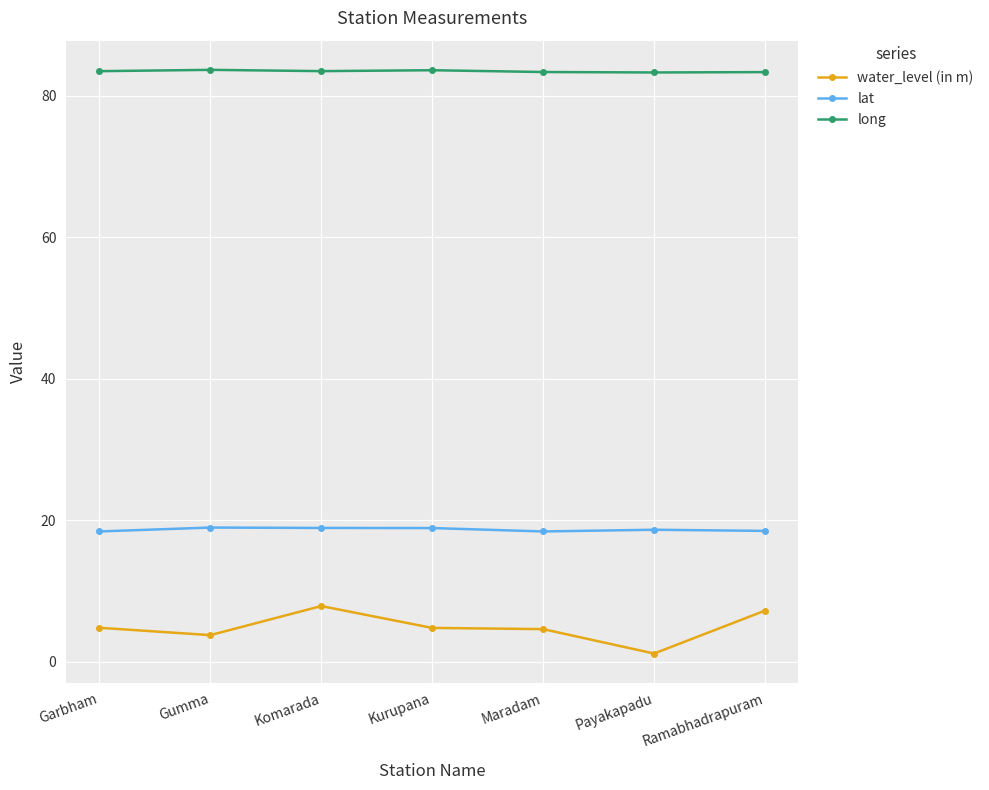

What is the label of the 5th point from the left?

Maradam